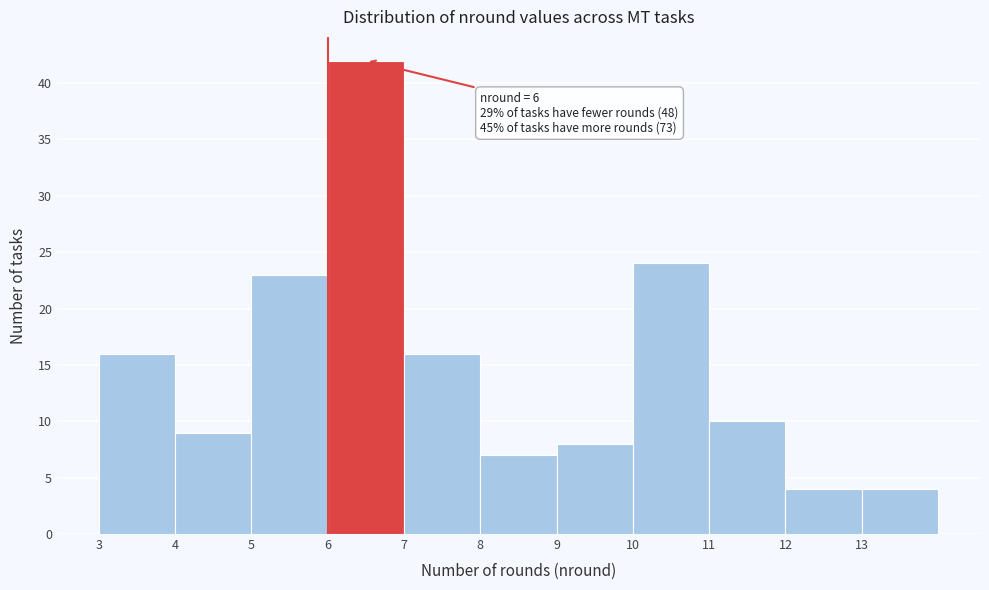

Over which range of the x-axis is the bar tallest?

6 to 7